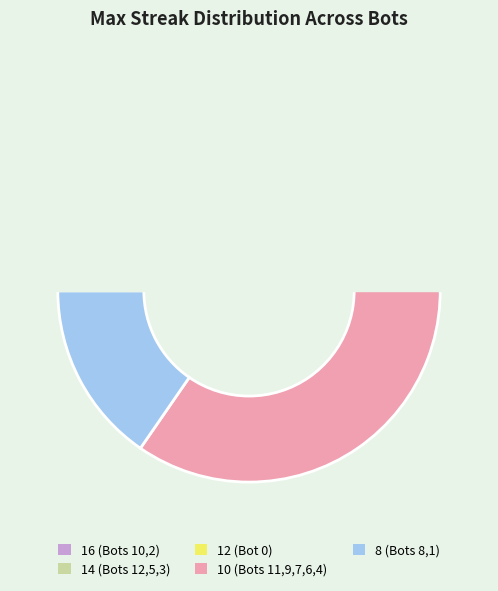

Is the sum of 8 (Bots 8,1) and 12 (Bot 0) greater than half?

No